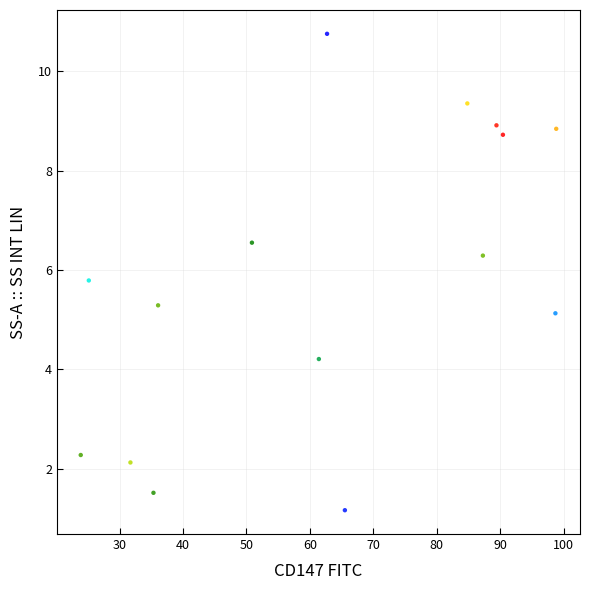

What is the range of X values (max minus min)?

74.9